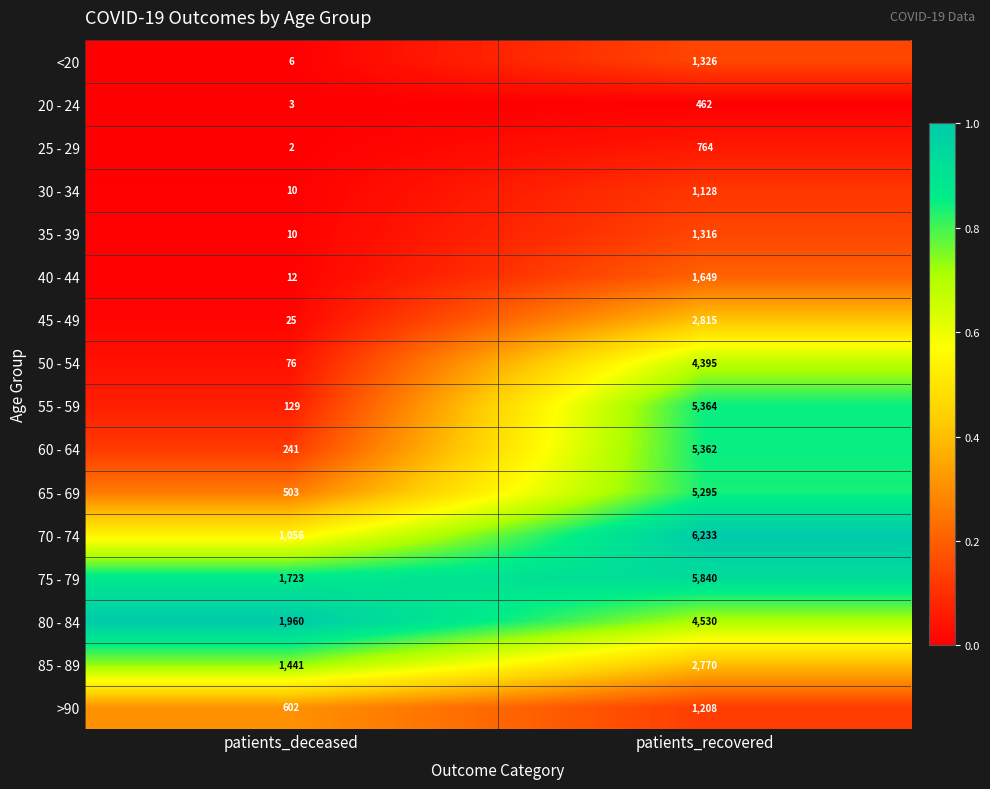

Where is 25 - 29 nearest to the value 383?

patients_deceased